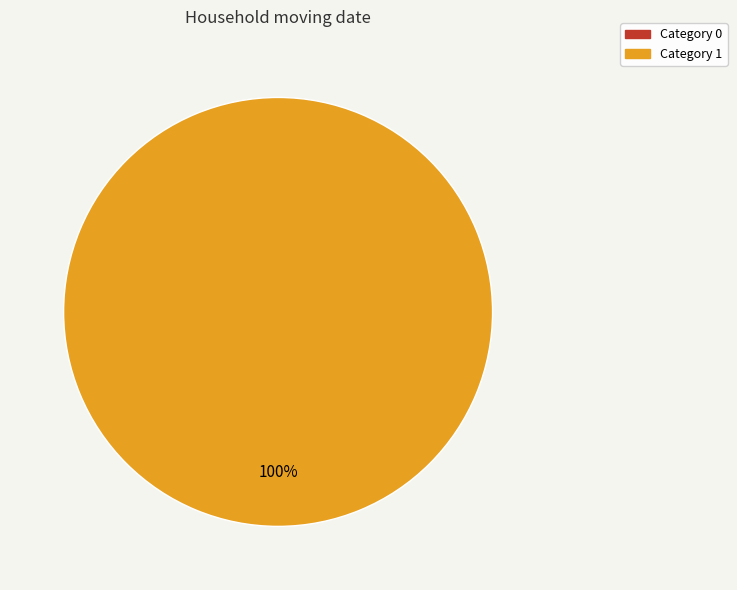

To the nearest percent, what is the combined percentage of 1 and 0?

100%